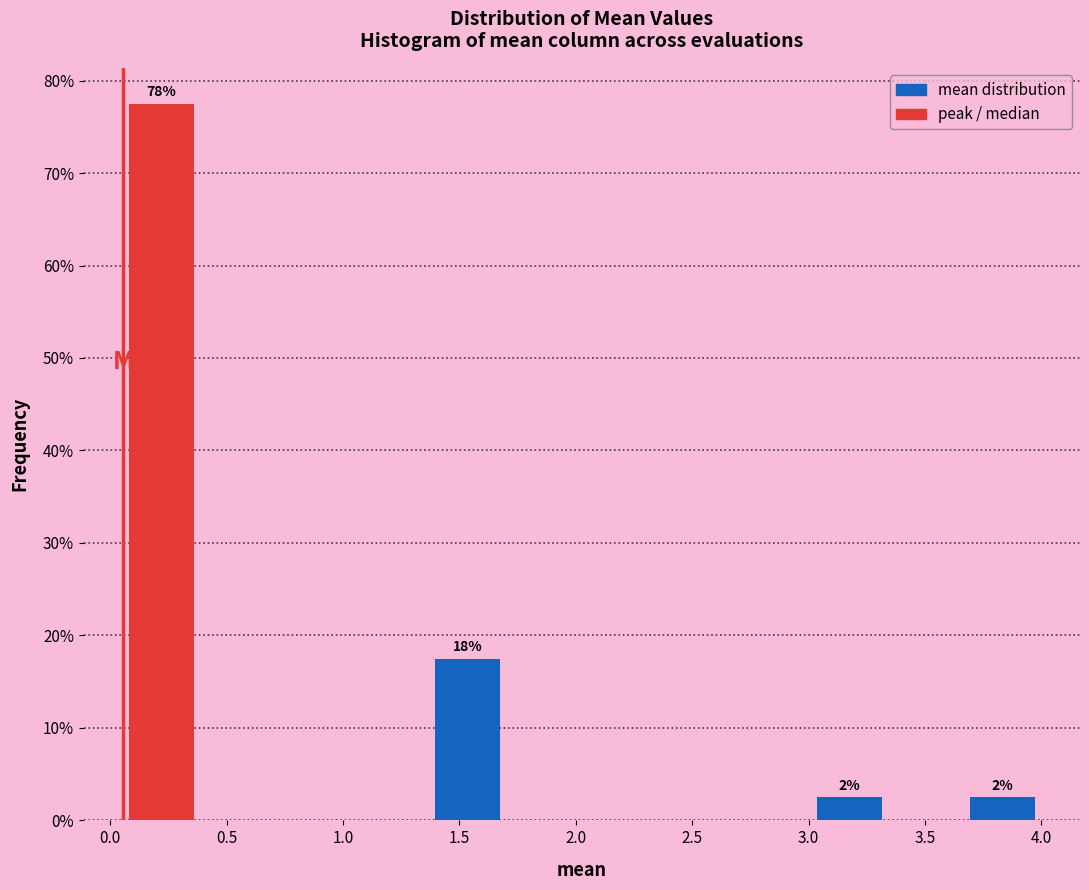

Over which range of the x-axis is the bar tallest?

0.05 to 0.40